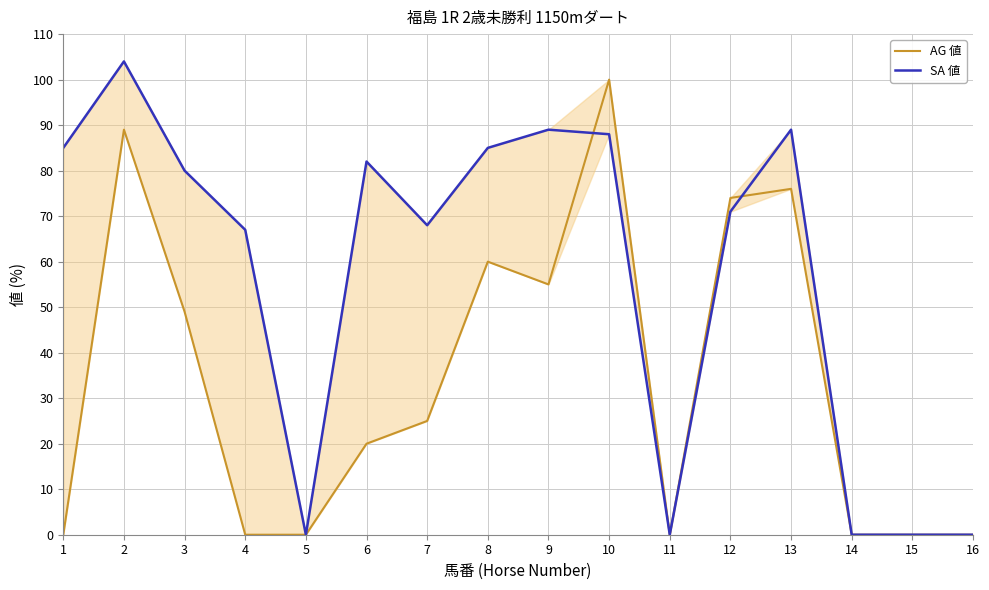

What is the value of the SA 値 point at the 8th from the left?

85